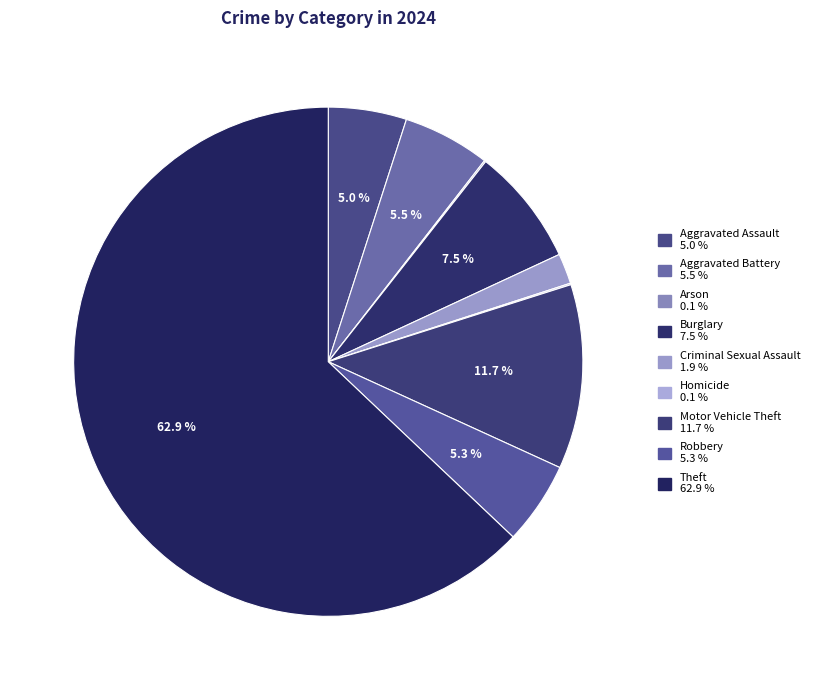

To the nearest percent, what percentage of the pie is Criminal Sexual Assault?

2%